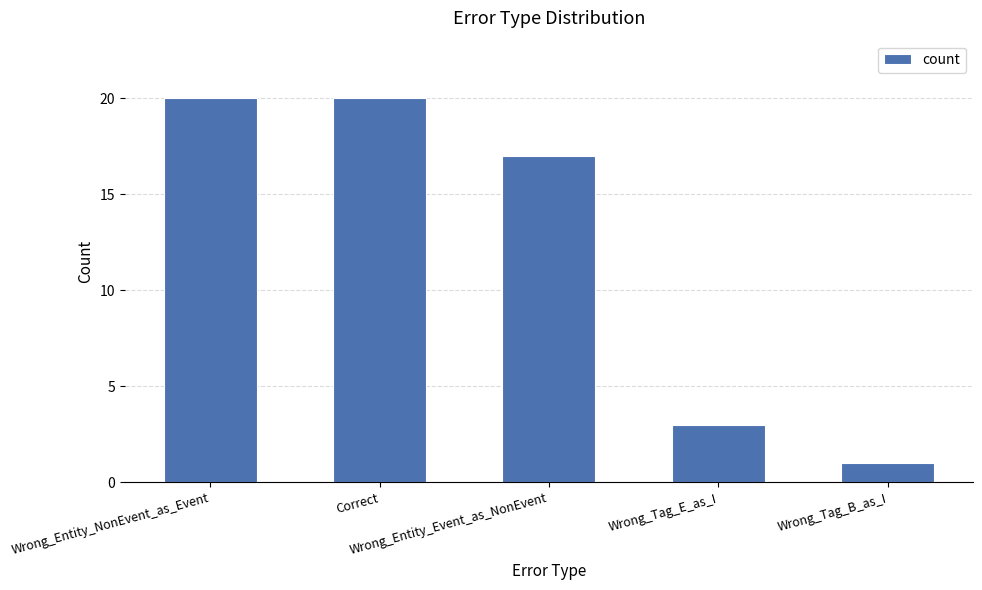

What is the maximum value shown in the chart?

20